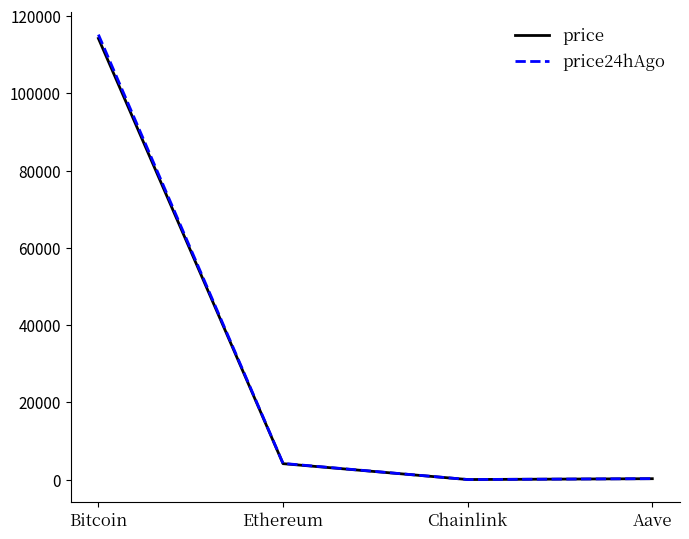

The price series shows 18.3 at Chainlink. True or false?

True